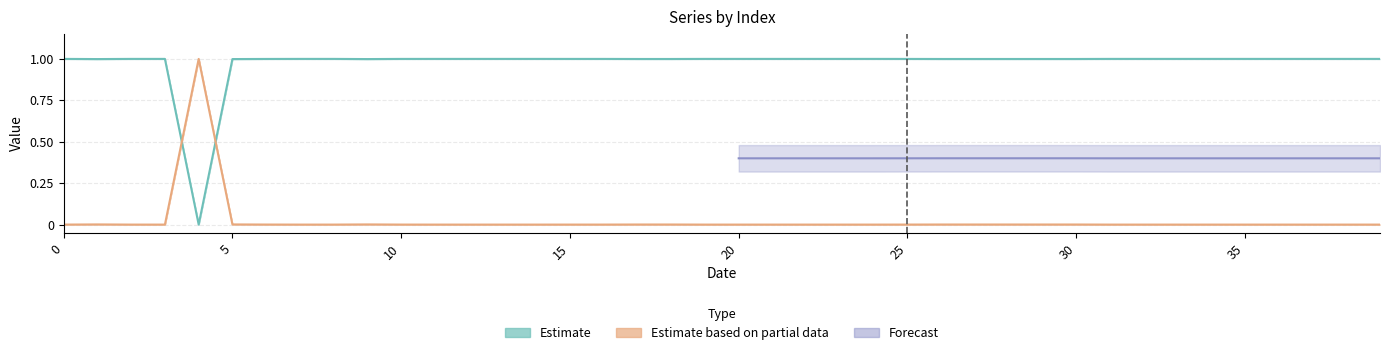

Is the value of col_1 at 18 greater than the value of col_0 at 23?

Yes